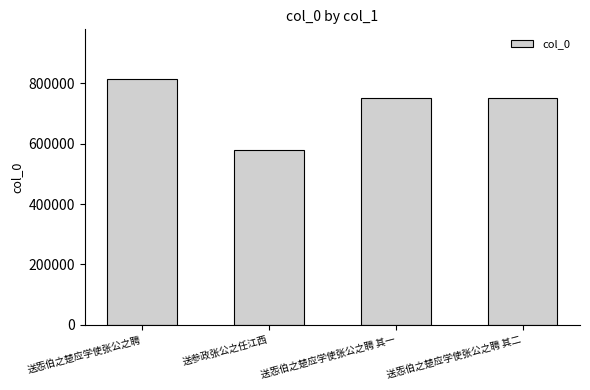

Read the value at 送㤅伯之楚应学使张公之聘 其一, to the nearest 10.

750040